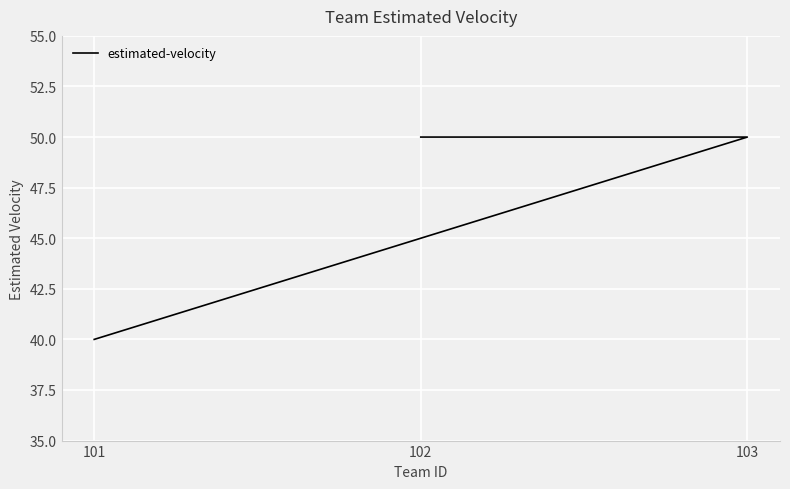

Reading left to right, what are all the values shown in this chart?

40	50	50